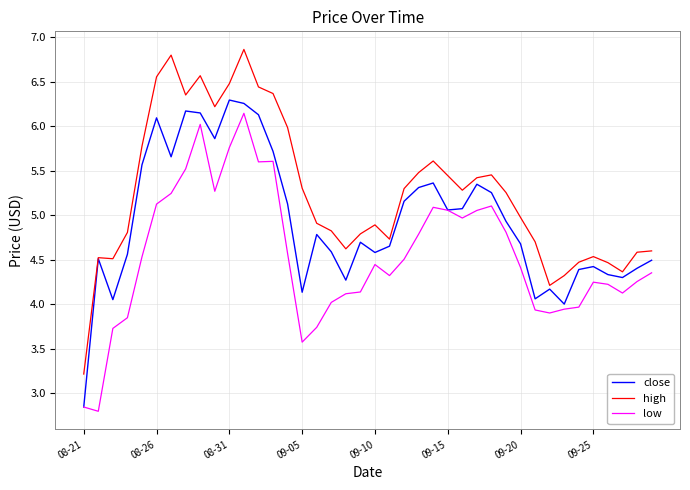

Which series has the largest total across all categories?

high